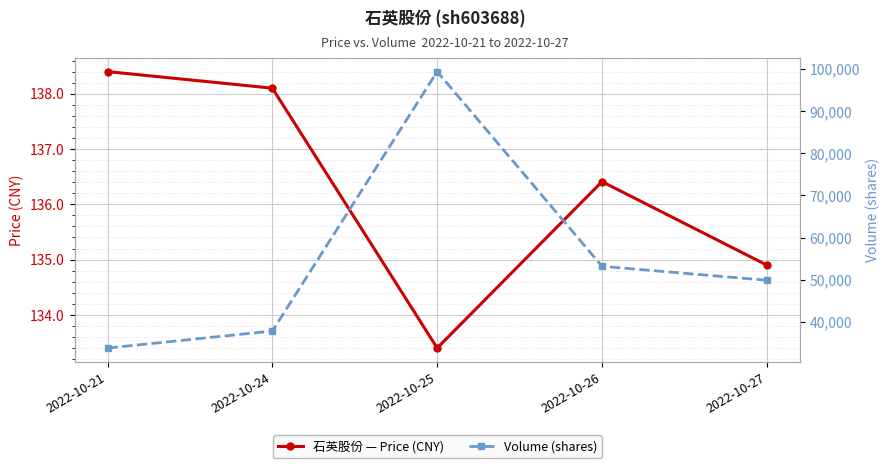

What value does the Volume (shares) series have at 2022-10-21?

33775.0